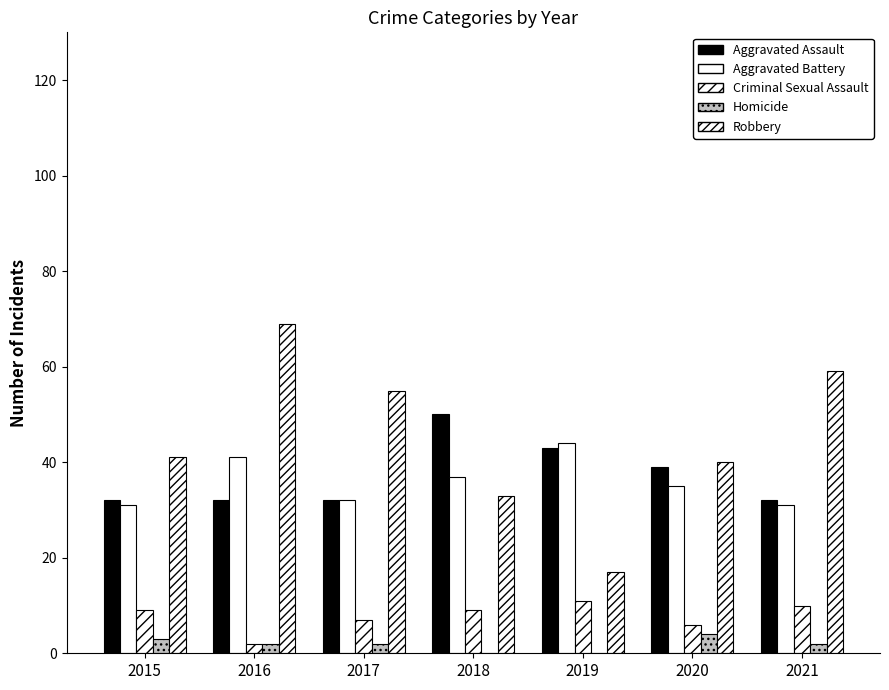

Is it true that Criminal Sexual Assault equals 12 at 2017?

False